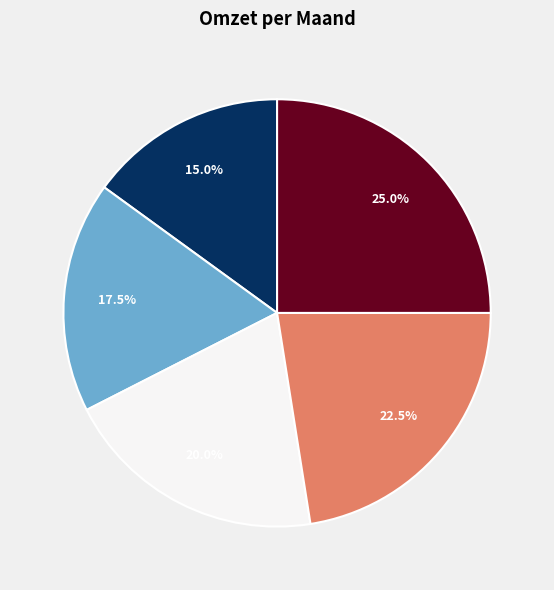

Count the number of slices in the pie.

5